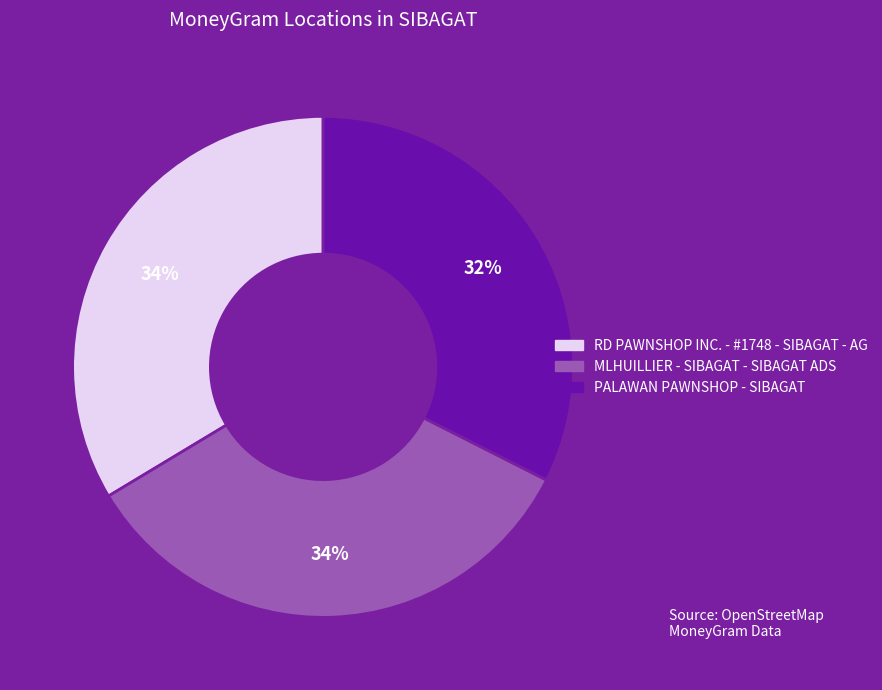

True or false: MLHUILLIER - SIBAGAT - SIBAGAT ADS accounts for 27% of the total.

False